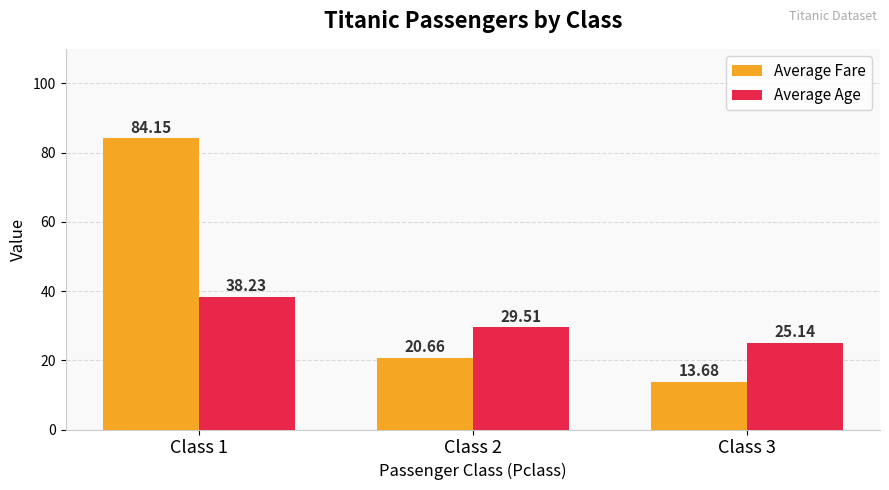

Reading right to left, extract all data points from this chart.

Average Fare: Class 3=13.7	Class 2=20.7	Class 1=84.2
Average Age: Class 3=25.1	Class 2=29.5	Class 1=38.2